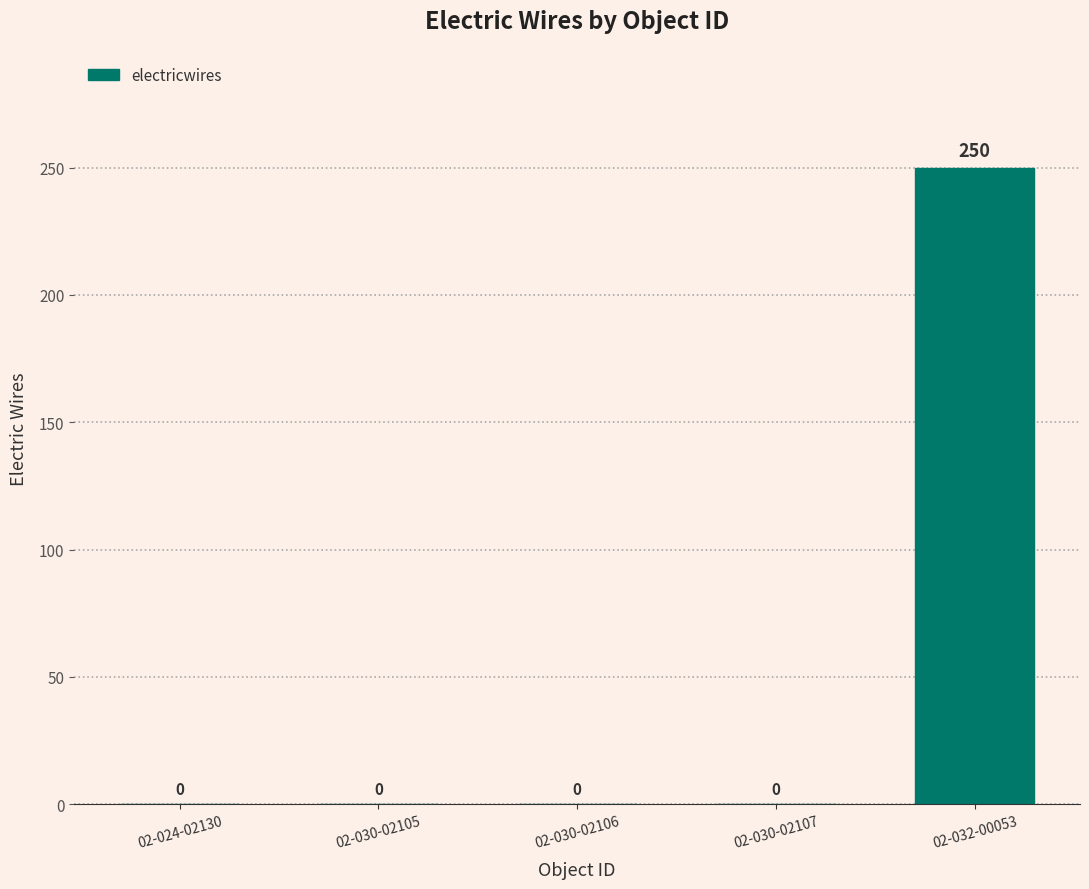

Which has a higher value, 02-032-00053 or 02-030-02106?

02-032-00053